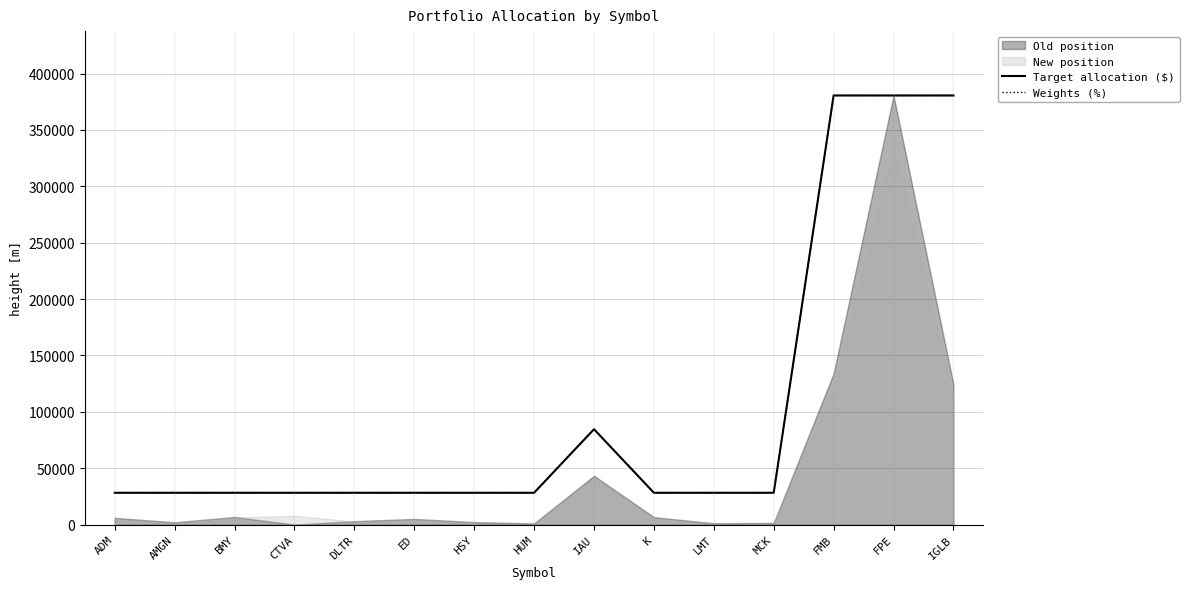

What is the approximate value of Target allocation ($) at FPE?

380524.0